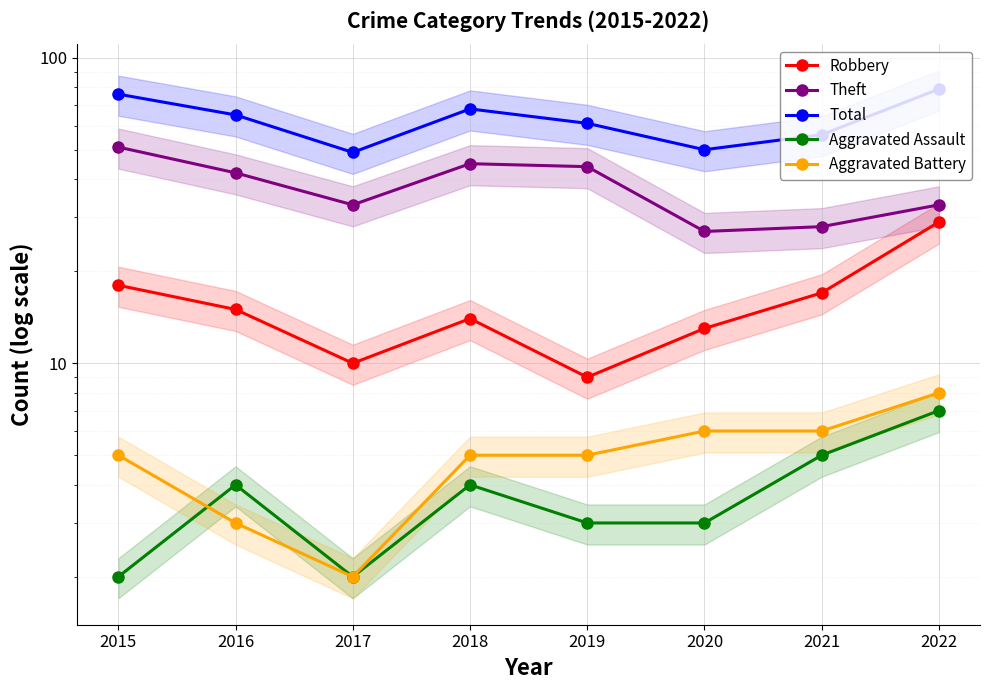

Which has a higher value, 2018 or 2017?

2018